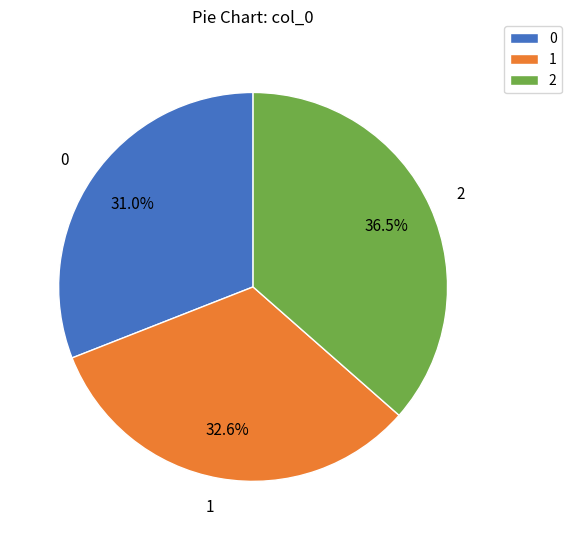

Is there any slice that represents more than half of the pie?

No